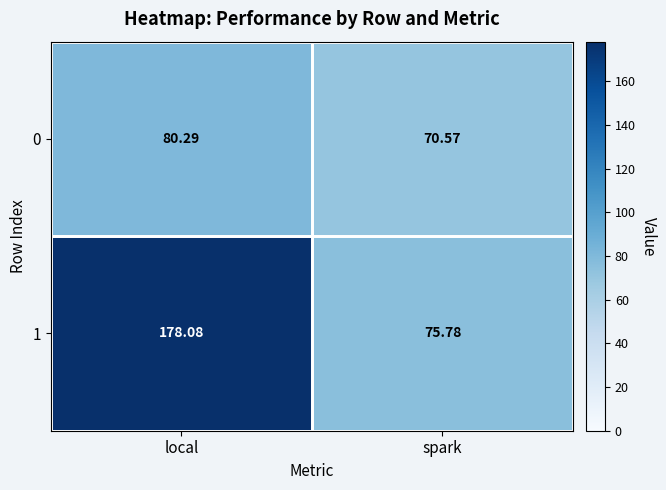

List the labels in order of 1 value, smallest first.

spark, local